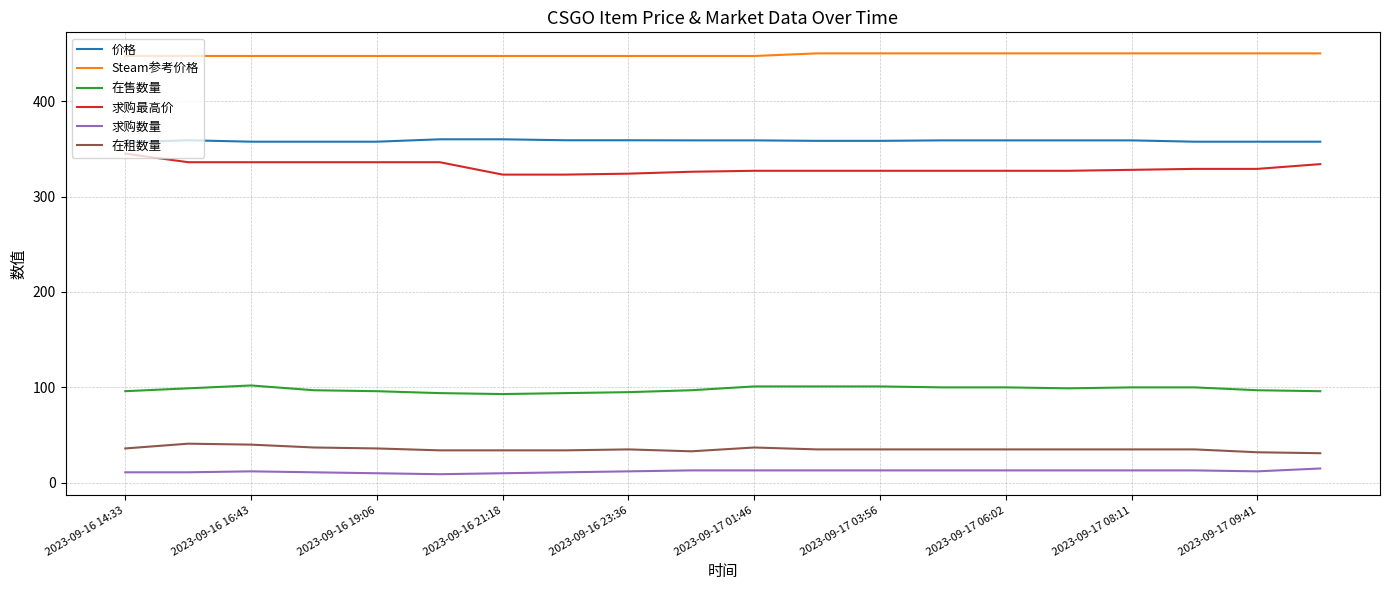

What is the highest value of the 在售数量 series?

102.0